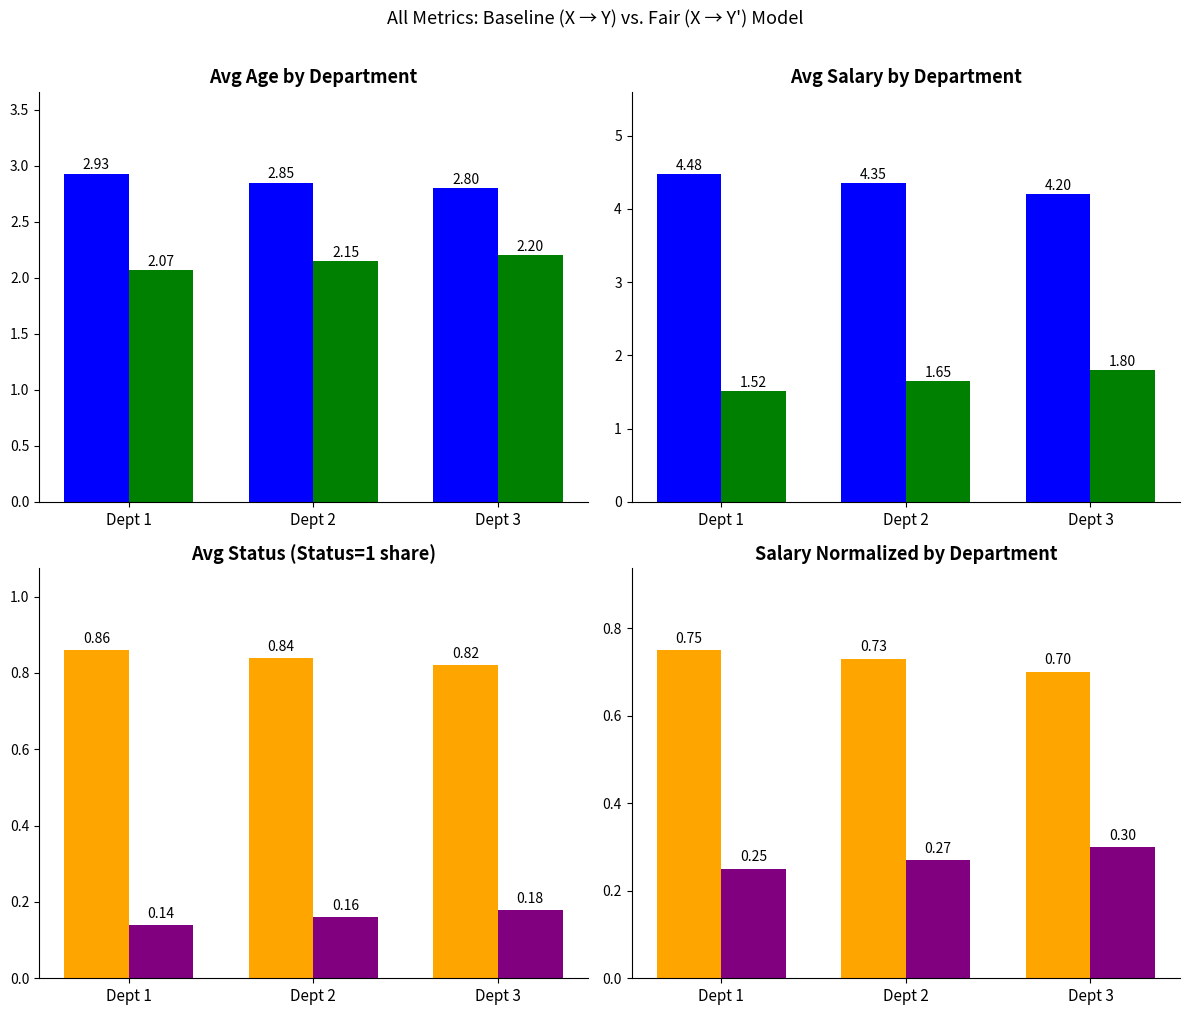

What is the average value of the Baseline series?

0.7